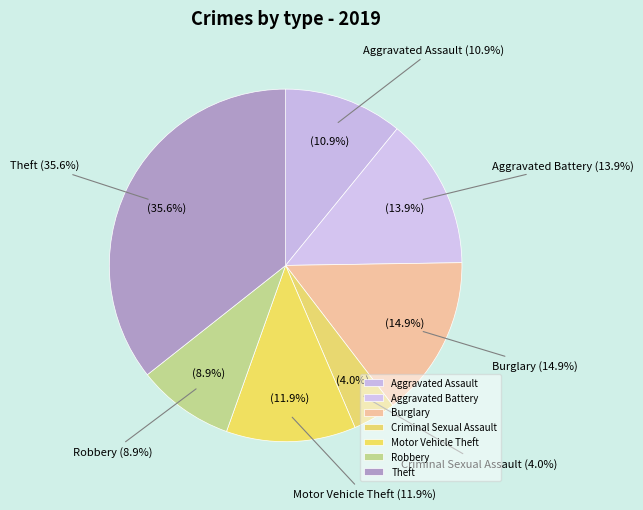

Is the sum of Aggravated Assault and Aggravated Battery greater than half?

No